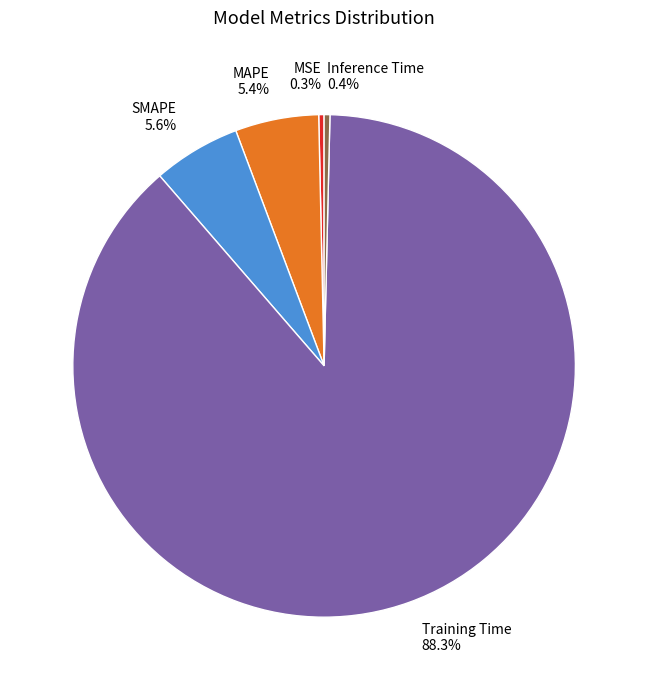

True or false: Training Time accounts for 88% of the total.

True